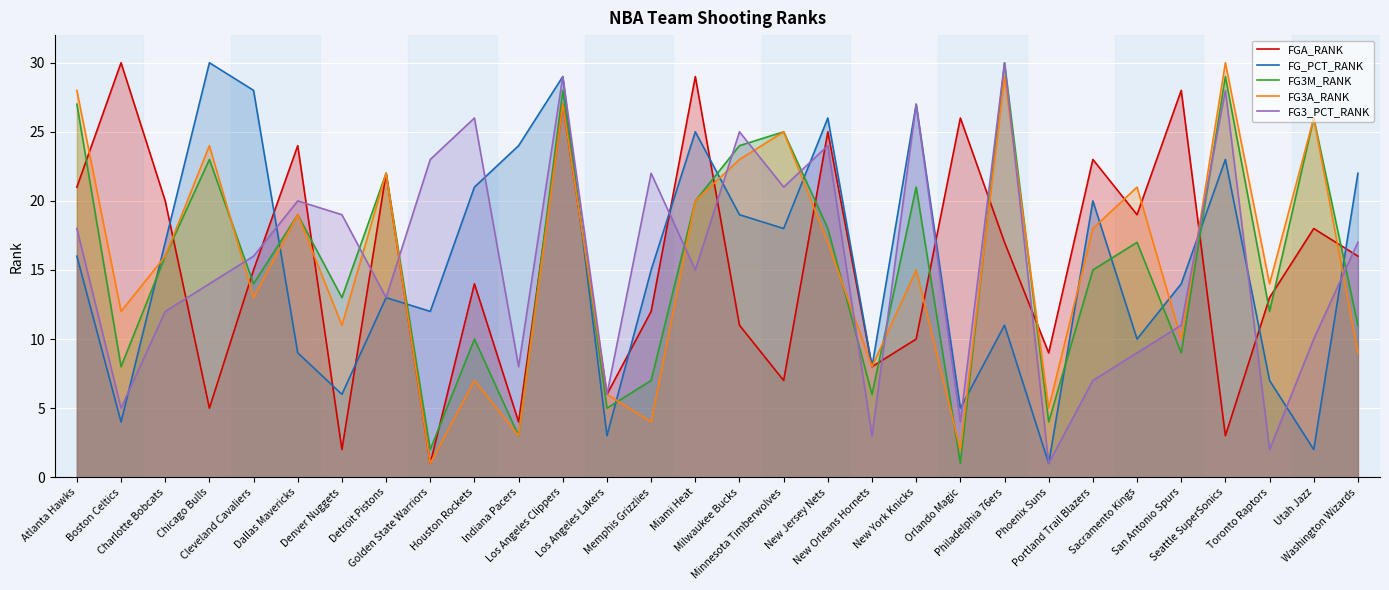

What are all the series names shown in the legend?

FGA_RANK, FG_PCT_RANK, FG3M_RANK, FG3A_RANK, FG3_PCT_RANK